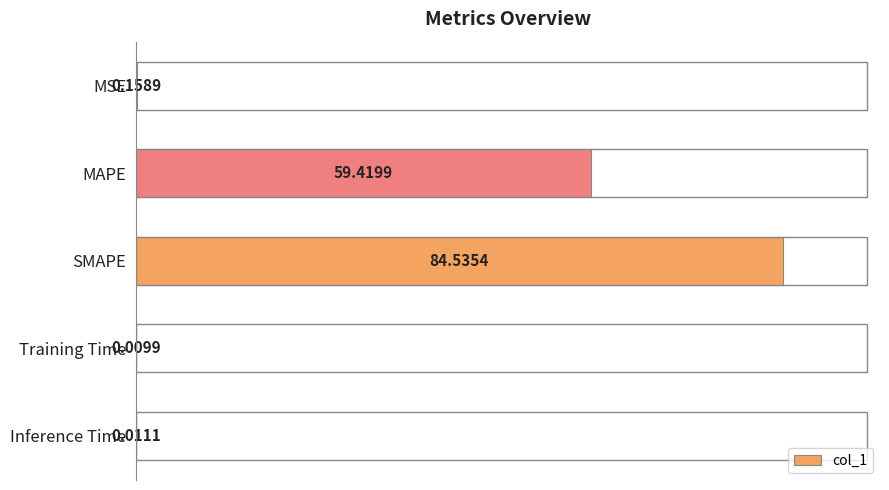

What is the sum of all values?

144.1